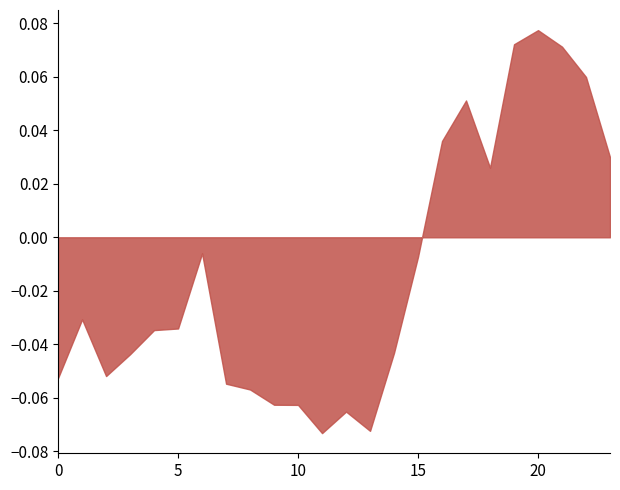

Where is the first local maximum?

1